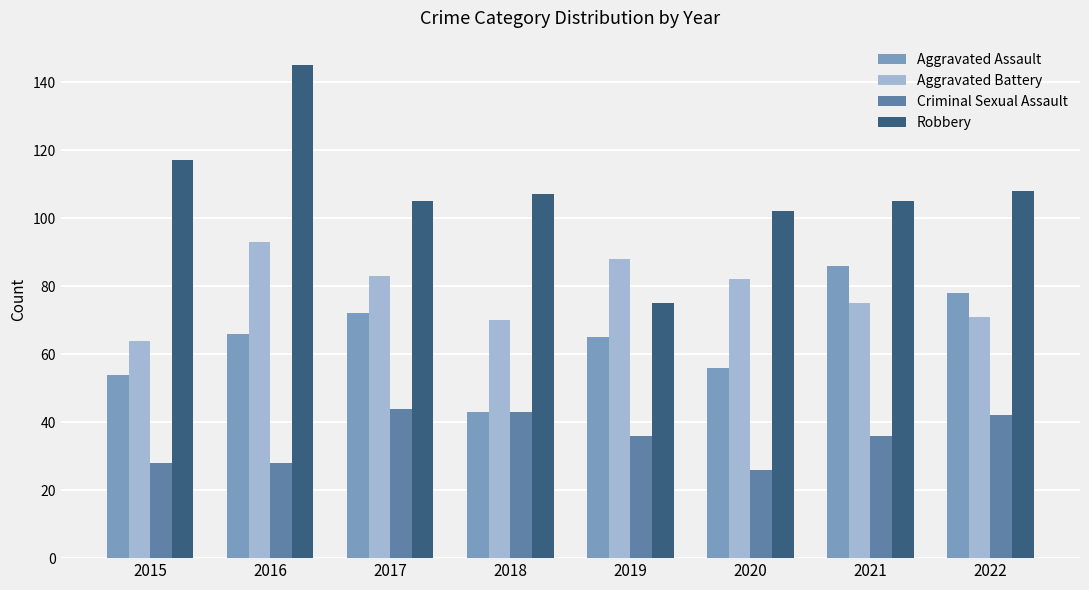

The value of Aggravated Assault at 2015 is 54. True or false?

True